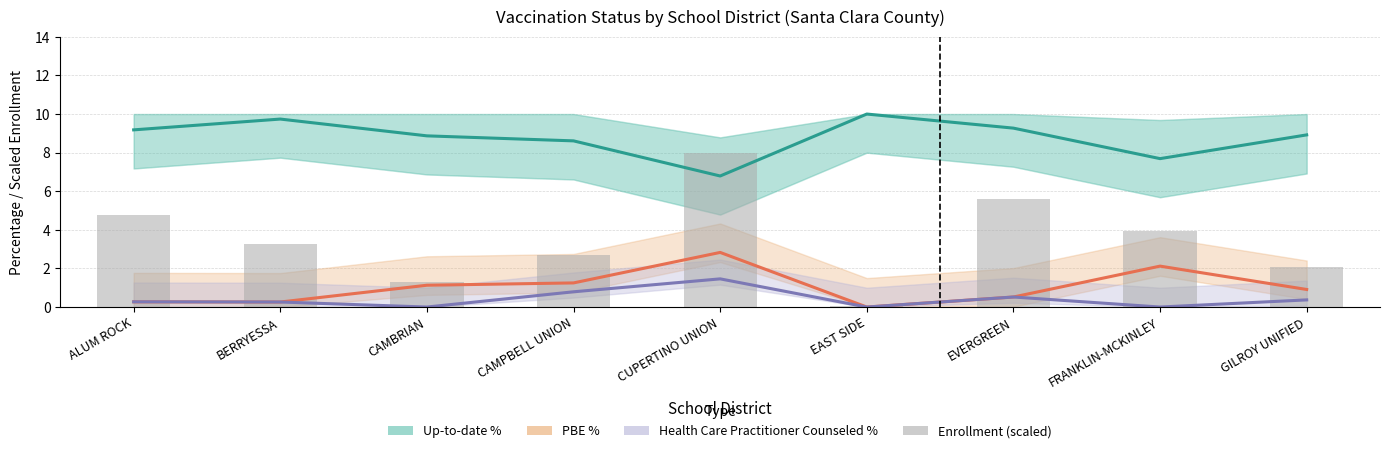

Read the Health Care Practitioner Counseled % value at GILROY UNIFIED.

0.4